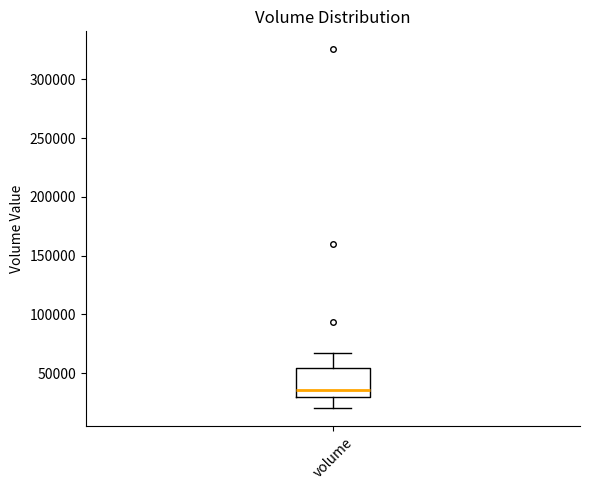

Read this box plot against the y-axis: the position of the median line, the range covered by the box, and the ends of both whiskers. The values are not printed on the chart, so give them approximately, as read against the axis.

median 35000, box 30000 to 55000, whiskers 20000 to 65000